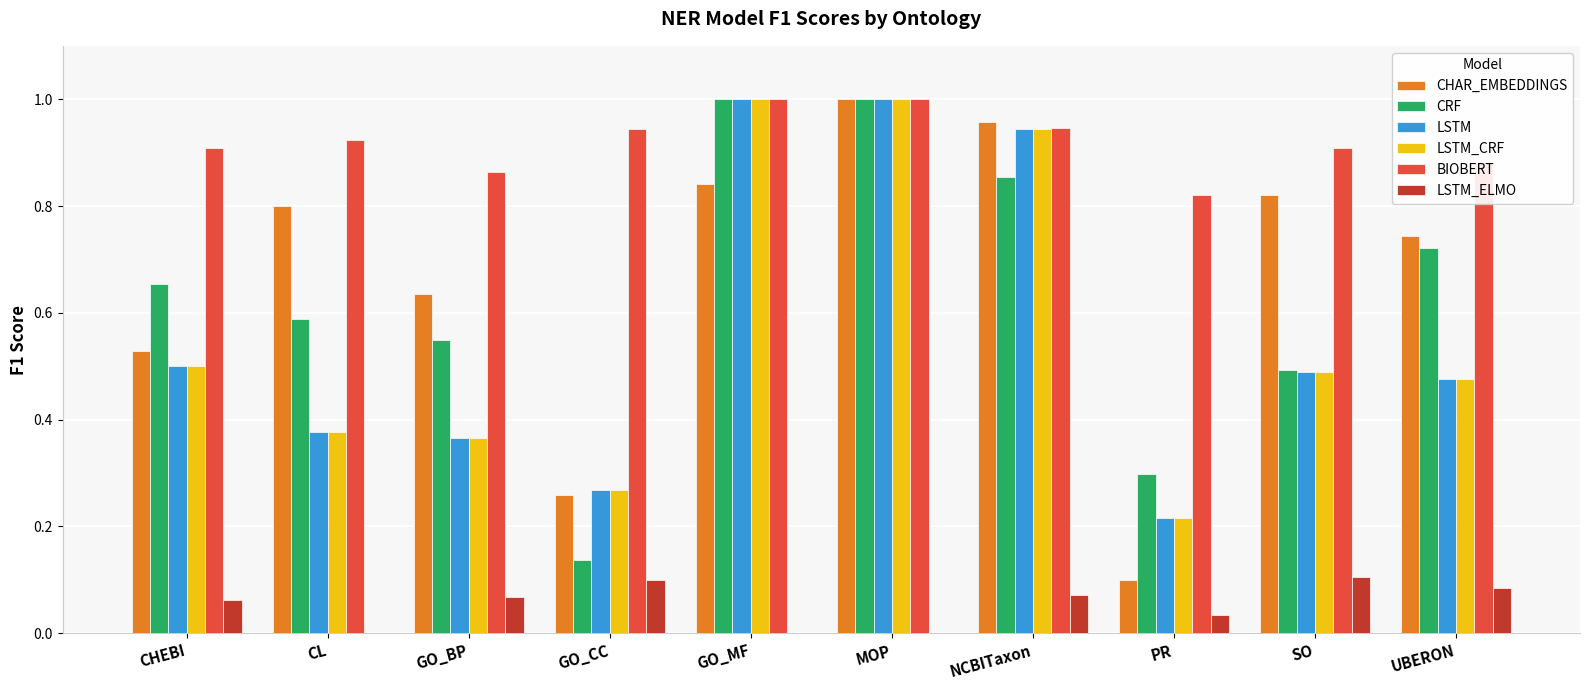

The value of BIOBERT at MOP is 1.0. True or false?

True